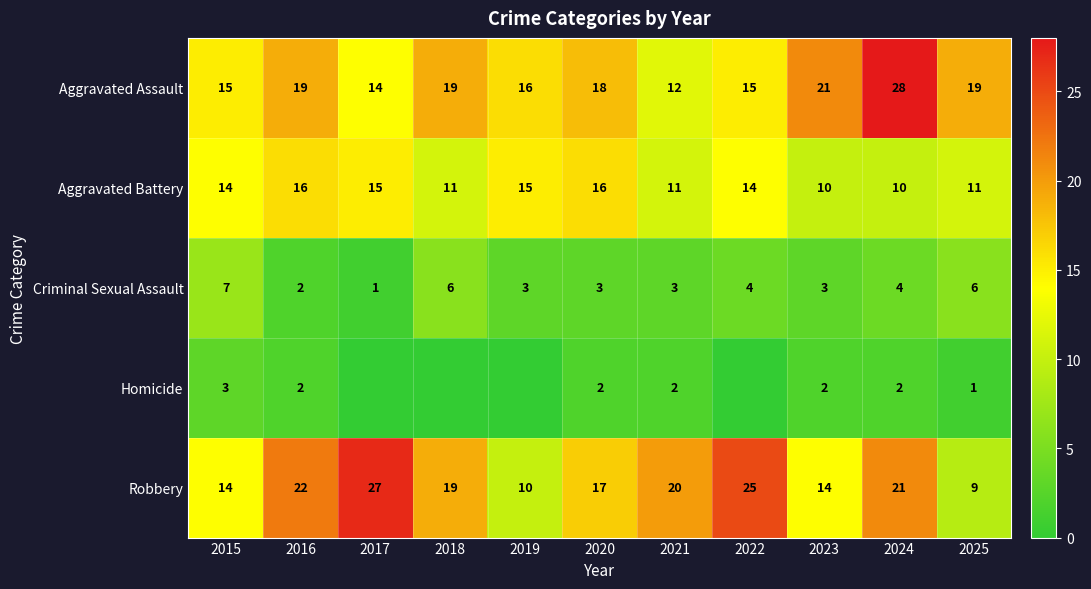

The value of Aggravated Assault at 2019 is 11. True or false?

False